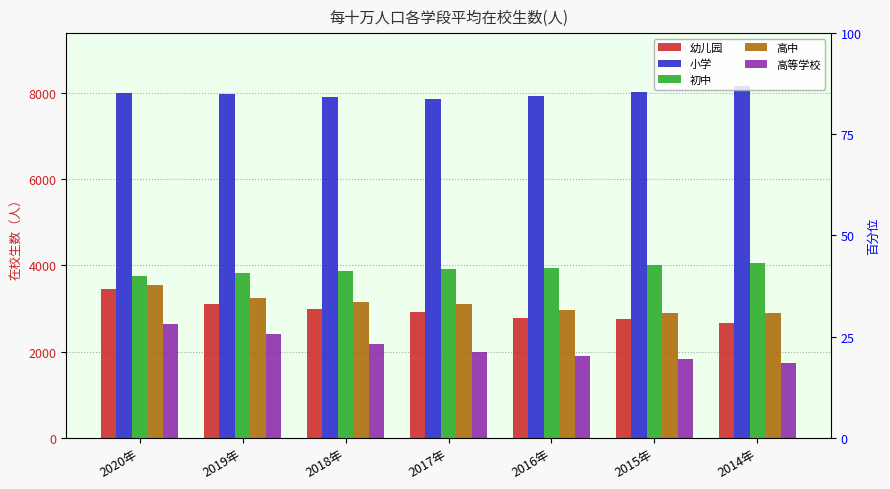

Reading left to right, transcribe all the data shown in this chart.

幼儿园: 3443	3103	2981	2922	2773	2745	2658
小学: 8012	7973	7905	7864	7942	8014	8166
初中: 3754	3821	3877	3925	3950	4018	4050
高中: 3546	3244	3147	3094	2965	2897	2897
高等学校: 2648	2401	2166	1999	1889	1819	1731